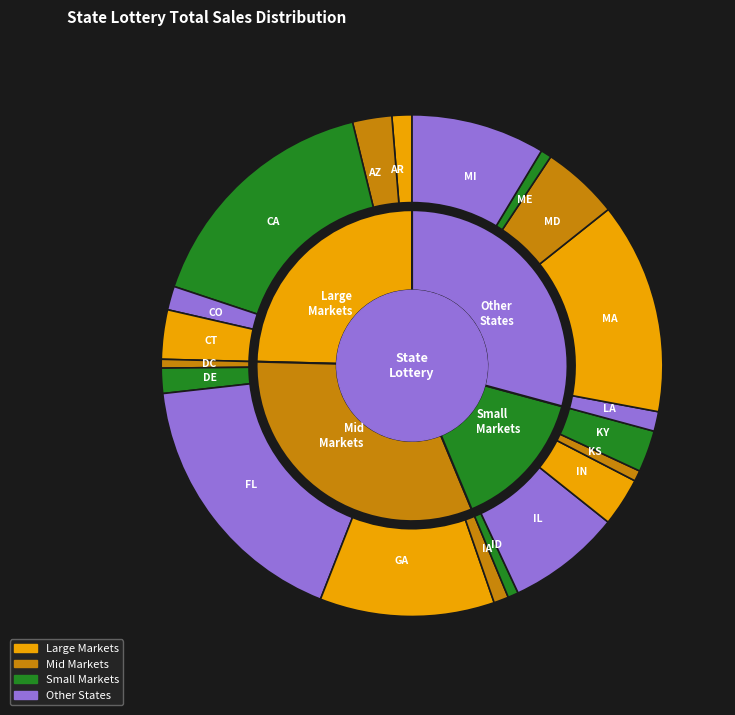

Between IL and KS, which is larger?

IL